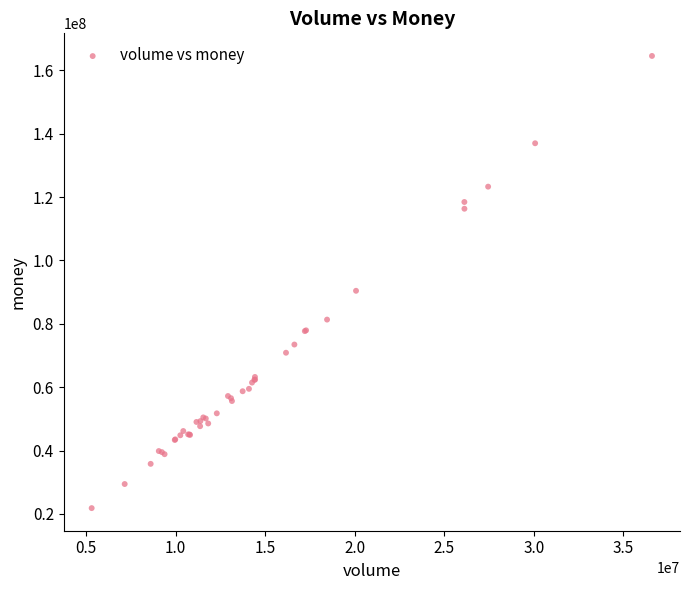

What Y value in the scatter plot is closest to 93184899?

90420136